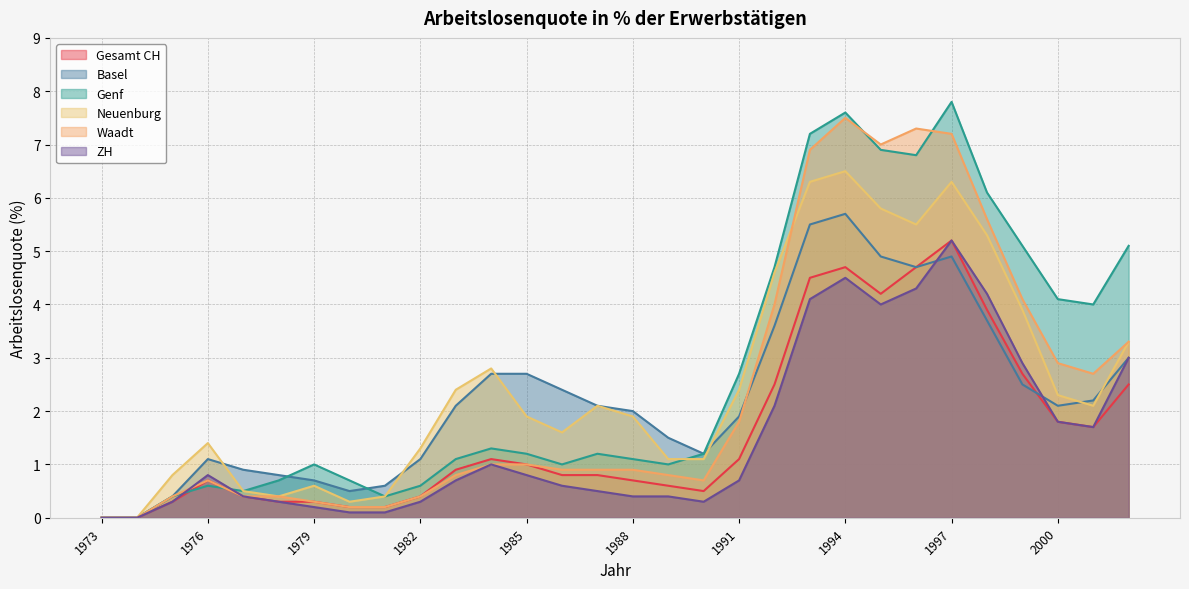

How many interior local peaks does the Basel series have?

3